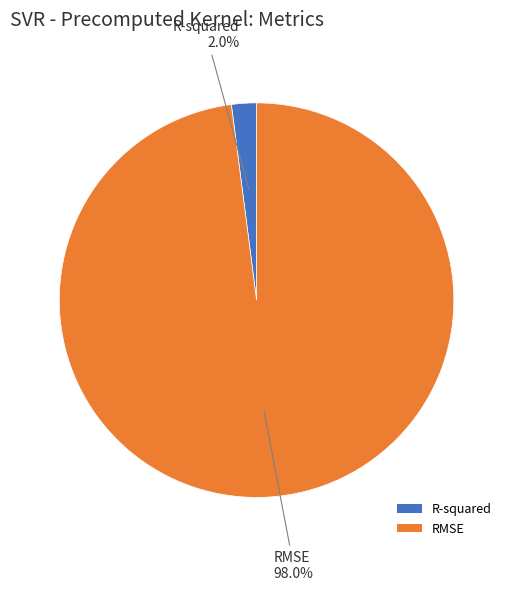

What is the smallest slice in the pie chart?

R-squared